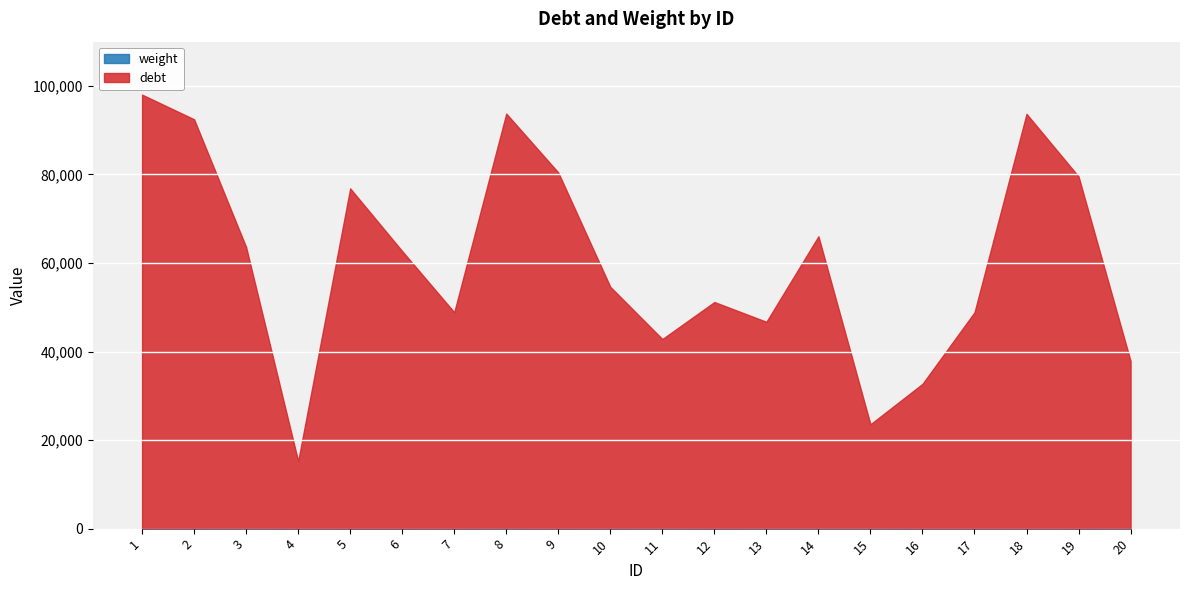

At which category does debt reach its first local peak?

5